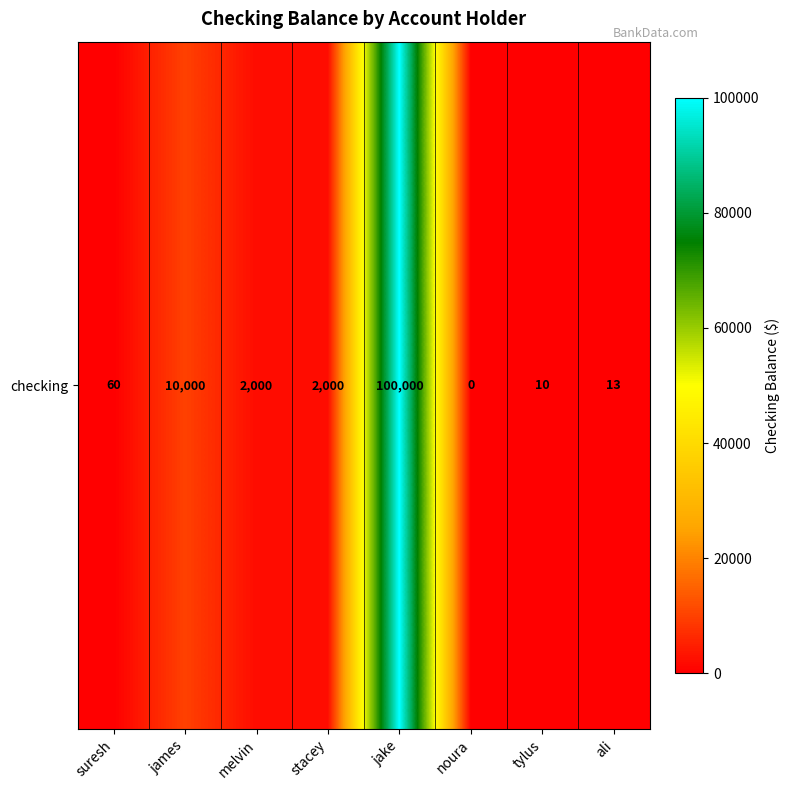

What is the change in value from jake to tylus?

-99990